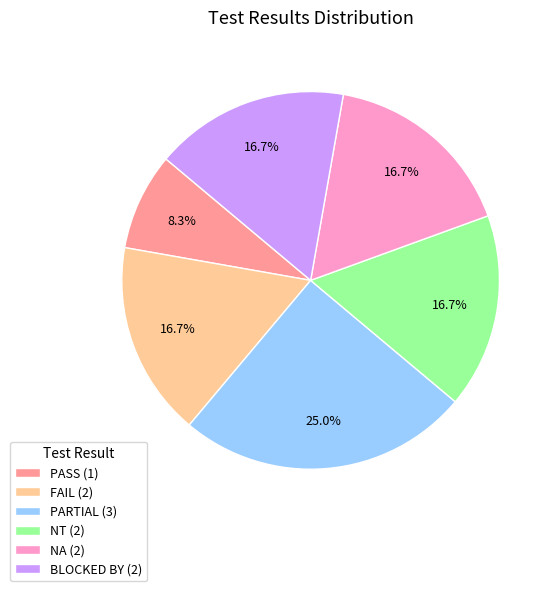

Is there a majority slice in this chart?

No